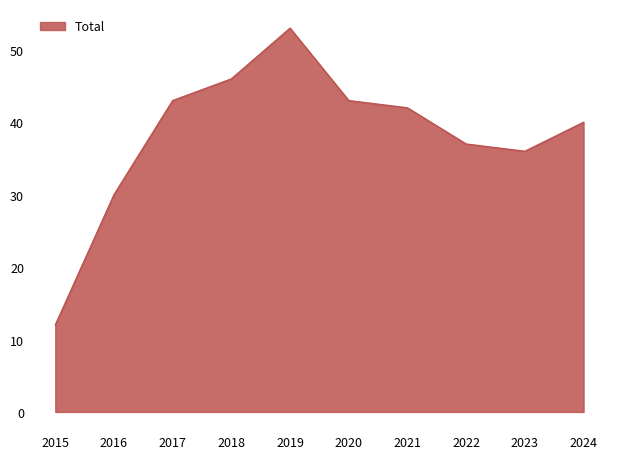

What is the difference between the maximum and minimum values?

41